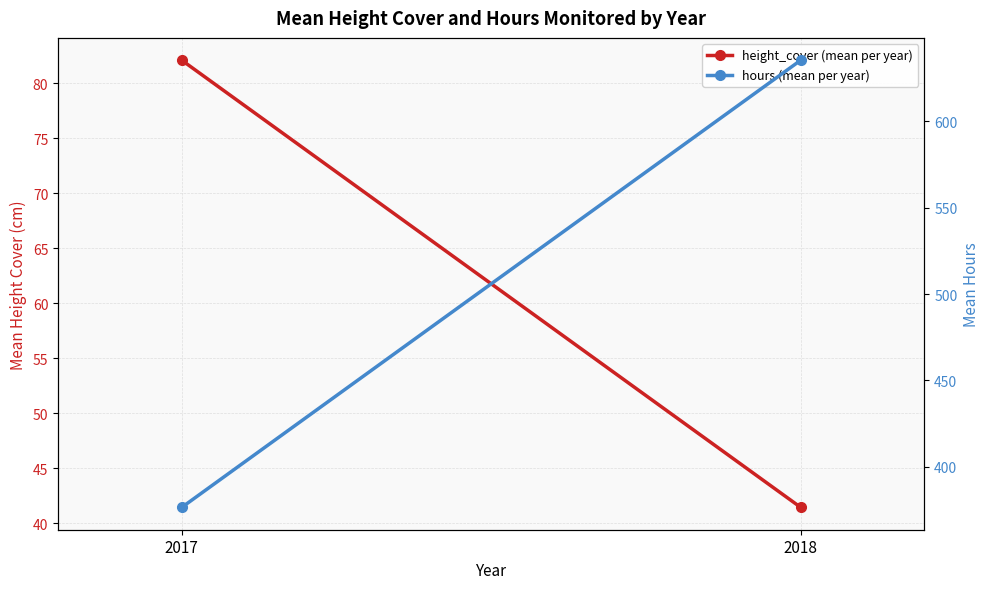

Where is hours (mean per year) nearest to the value 505?

2017